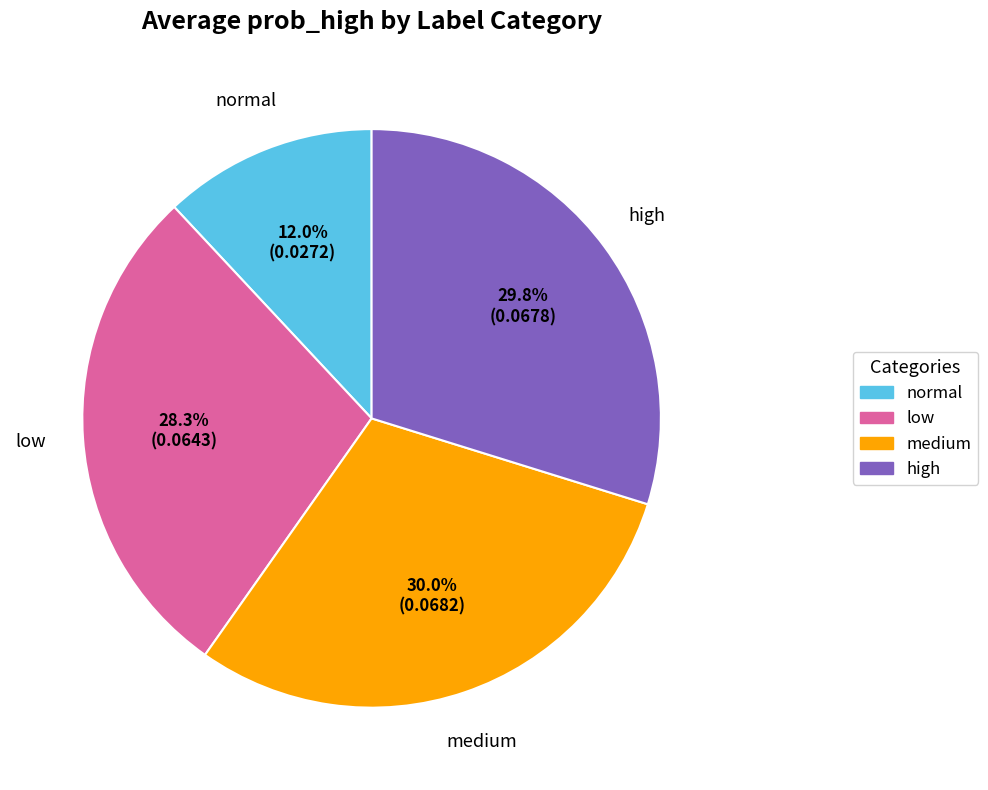

True or false: high accounts for 24% of the total.

False